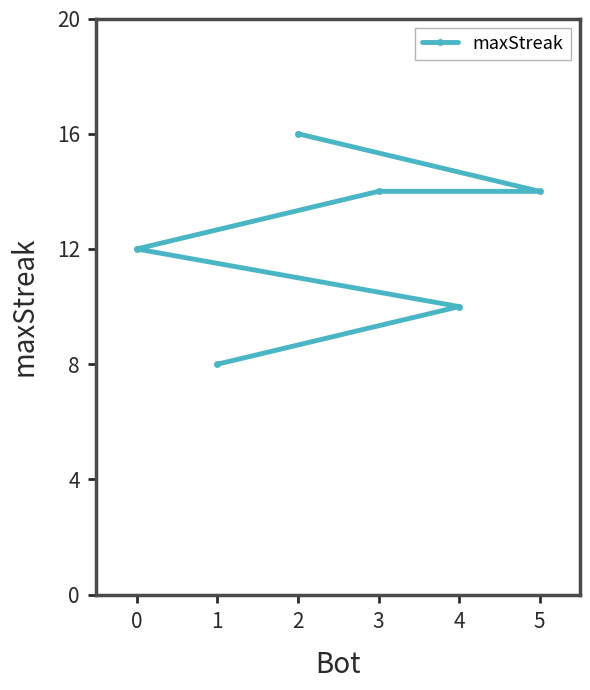

Does the chart have visible grid lines?

No